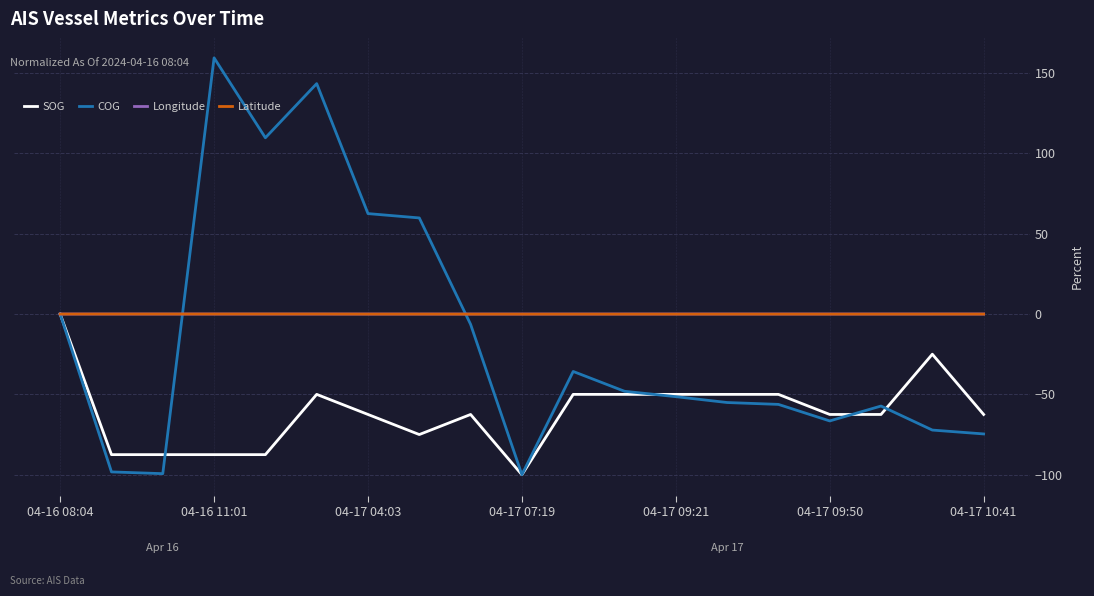

Which series has the largest range (max minus min)?

COG